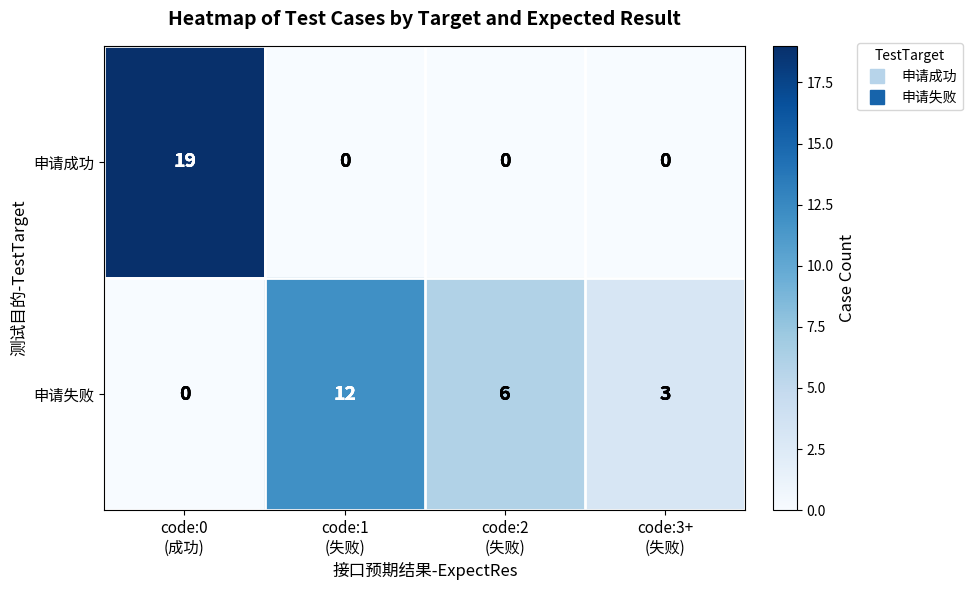

Reading left to right, transcribe all the data shown in this chart.

申请成功: 19	0	0	0
申请失败: 0	12	6	3